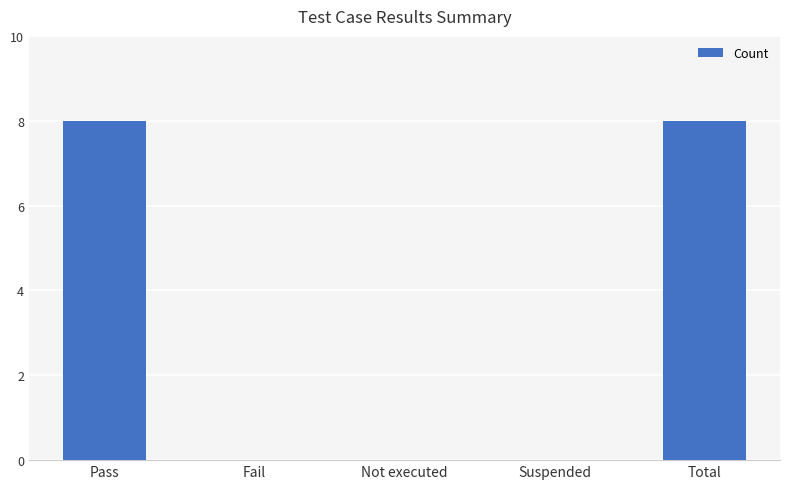

What is the maximum value shown in the chart?

8